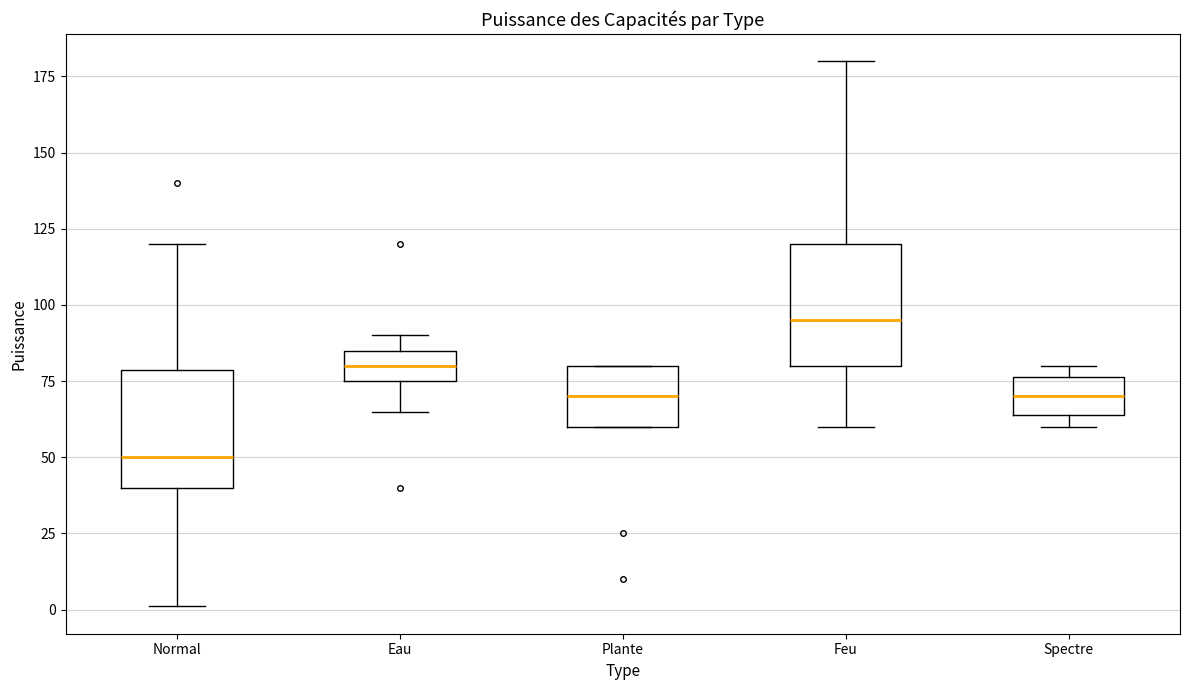

Where is the upper edge of the box for Plante on the y-axis? The values are not printed on the chart, so give them approximately, as read against the axis.

80